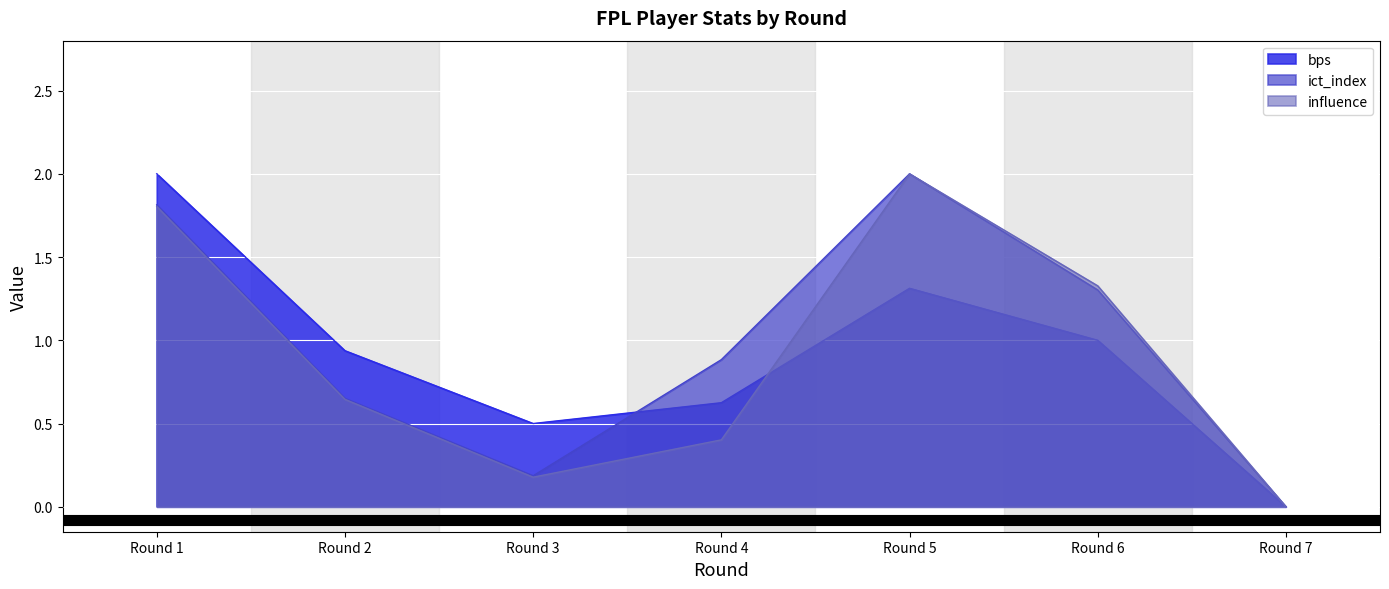

The value of ict_index at Round 6 is 1.3. True or false?

True